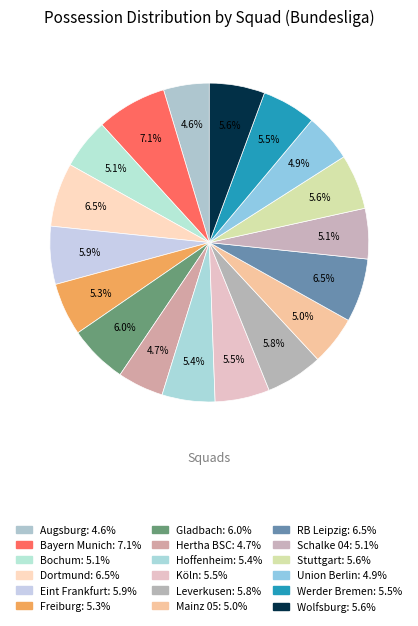

Does Gladbach represent more than half of the total?

No